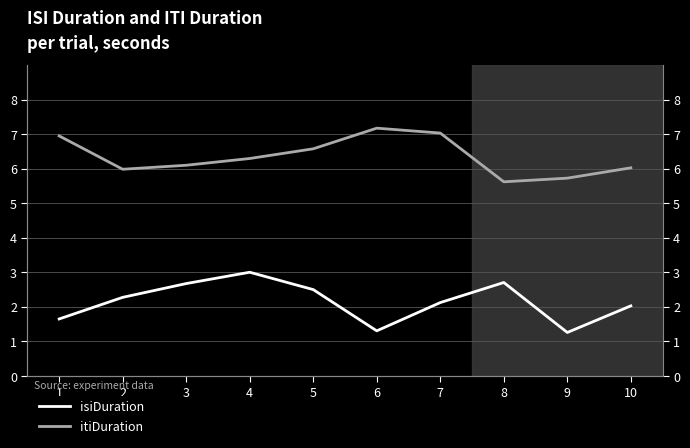

Reading left to right, extract all data points from this chart.

isiDuration: 1.6	2.3	2.7	3.0	2.5	1.3	2.1	2.7	1.3	2.0
itiDuration: 6.9	6.0	6.1	6.3	6.6	7.2	7.0	5.6	5.7	6.0